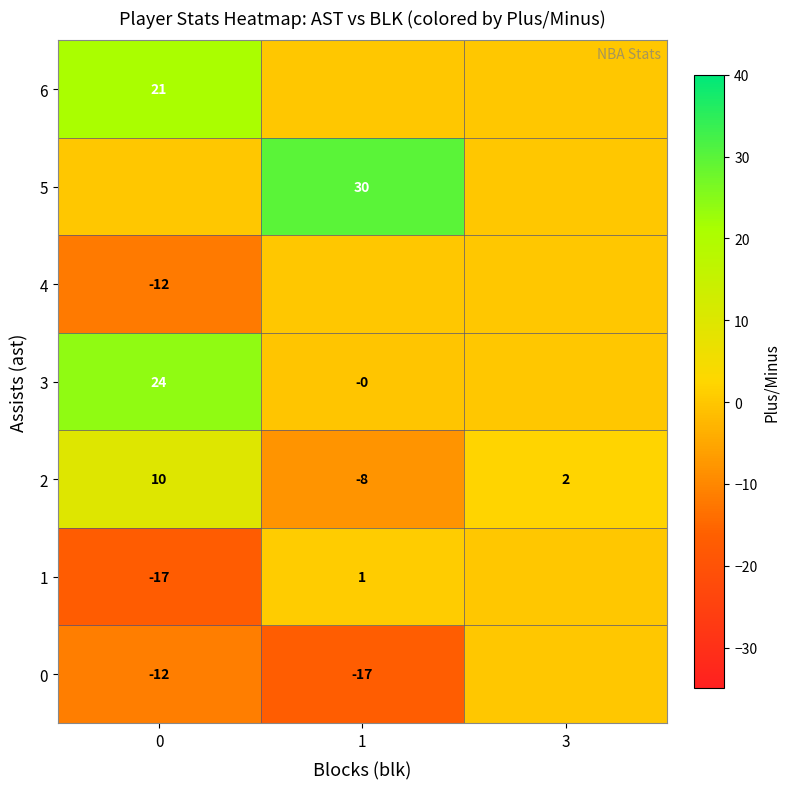

How many values in row_3 are below zero?

1